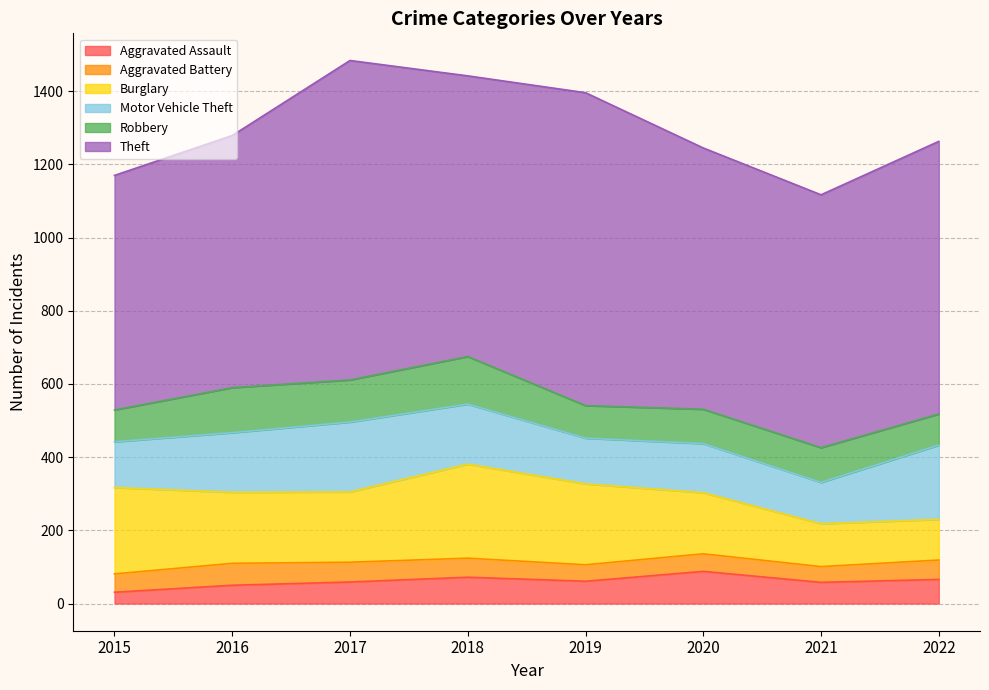

What is the sum of all Robbery values?

818